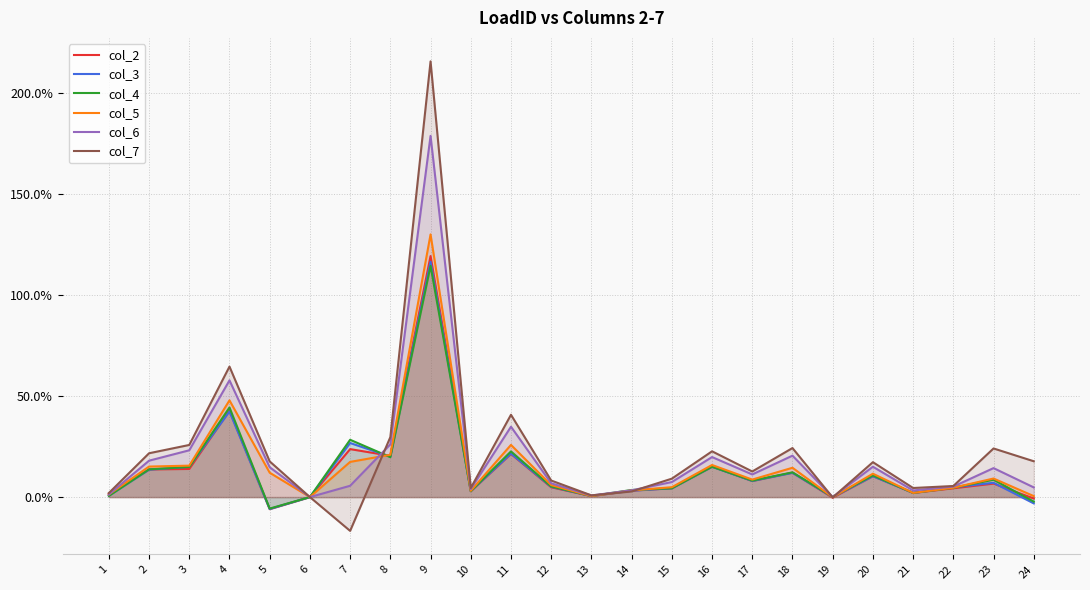

At which category is the sum across all series the highest?

9